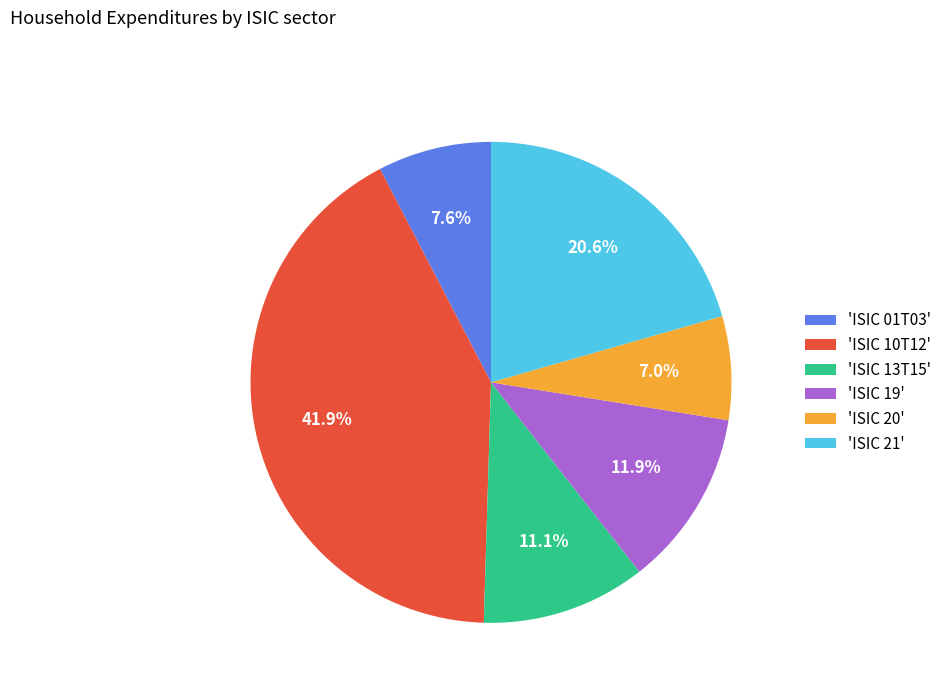

Rank the categories by value from highest to lowest.

'ISIC 10T12', 'ISIC 21', 'ISIC 19', 'ISIC 13T15', 'ISIC 01T03', 'ISIC 20'